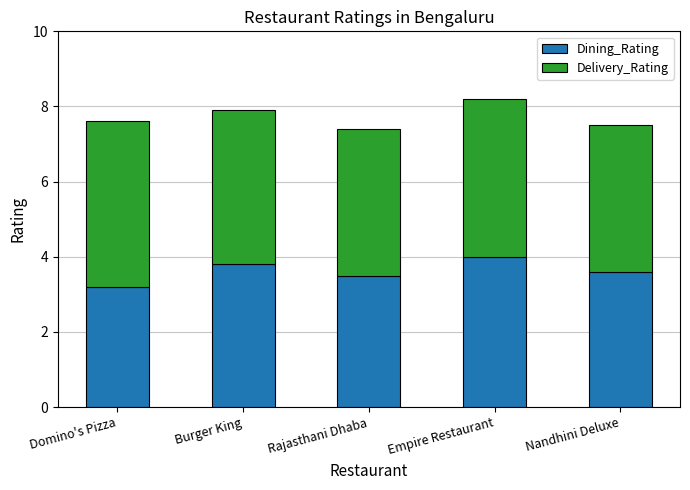

What are all the series names shown in the legend?

Dining_Rating, Delivery_Rating